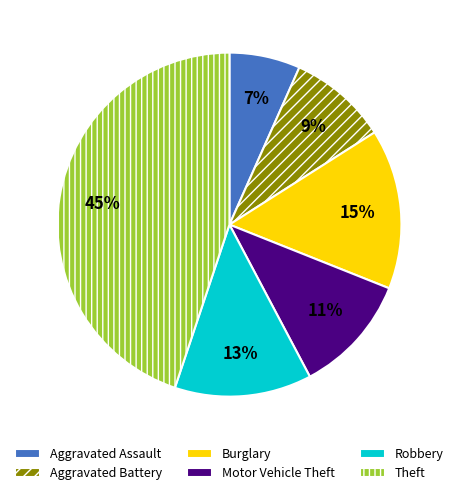

Which slice is the smallest?

Aggravated Assault